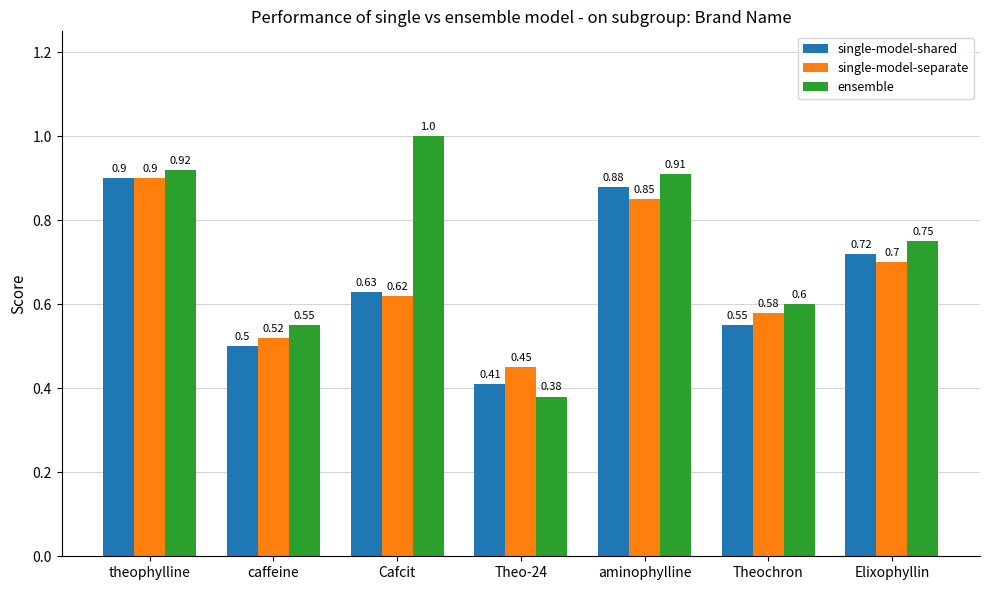

The single-model-shared series shows 0.6 at Cafcit. True or false?

True